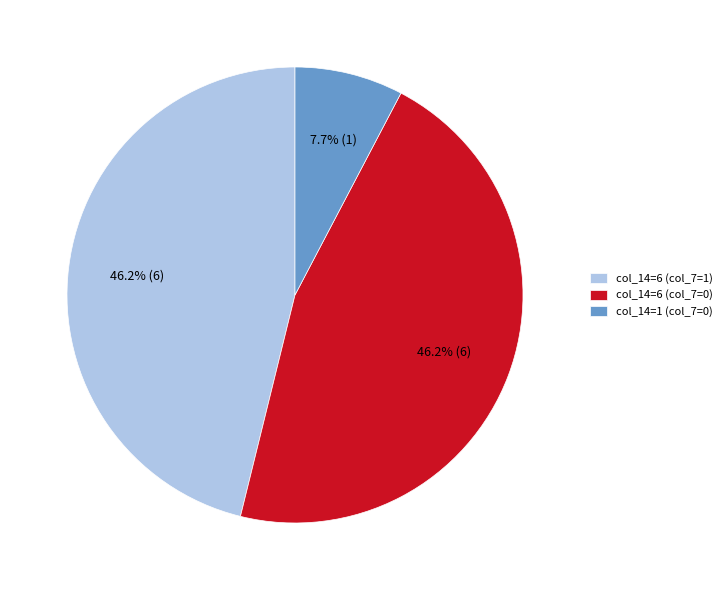

What is the smallest slice in the pie chart?

col_14=1 (col_7=0)